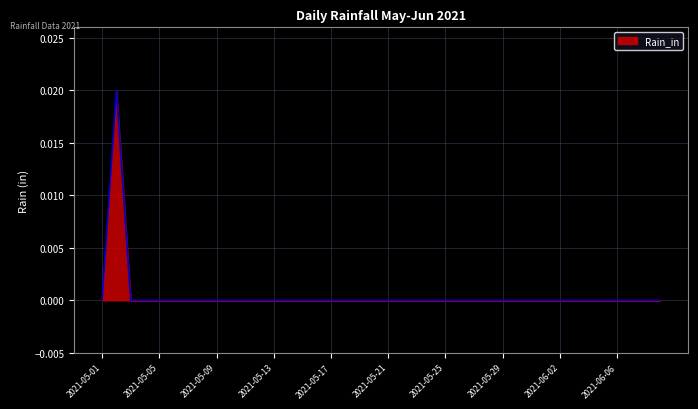

Rank the categories by value from highest to lowest.

2021-05-02, 2021-05-01, 2021-05-03, 2021-05-04, 2021-05-05, 2021-05-06, 2021-05-07, 2021-05-08, 2021-05-09, 2021-05-10, 2021-05-11, 2021-05-12, 2021-05-13, 2021-05-14, 2021-05-15, 2021-05-16, 2021-05-17, 2021-05-18, 2021-05-19, 2021-05-20, 2021-05-21, 2021-05-22, 2021-05-23, 2021-05-24, 2021-05-25, 2021-05-26, 2021-05-27, 2021-05-28, 2021-05-29, 2021-05-30, 2021-05-31, 2021-06-01, 2021-06-02, 2021-06-03, 2021-06-04, 2021-06-05, 2021-06-06, 2021-06-07, 2021-06-08, 2021-06-09